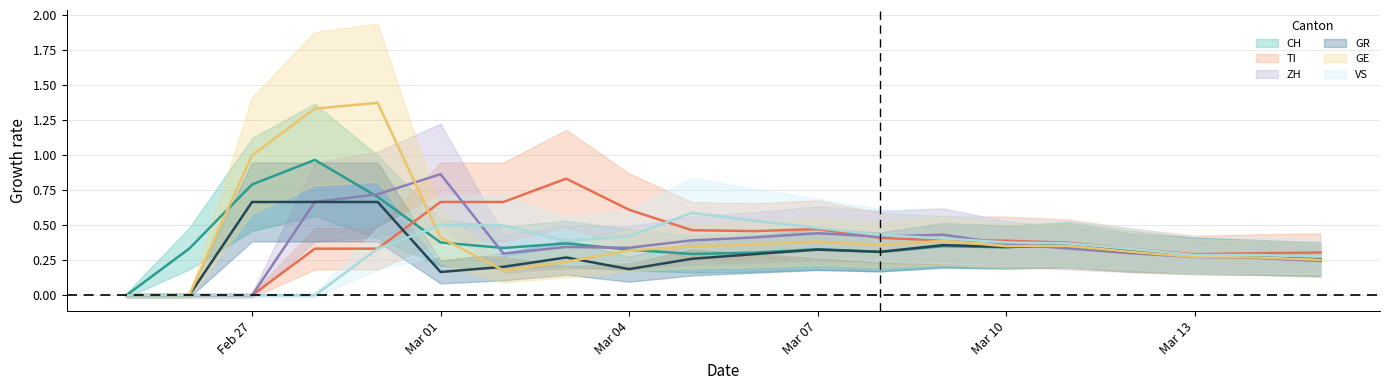

Is it true that GR line equals 0.2 at Mar 04?

True